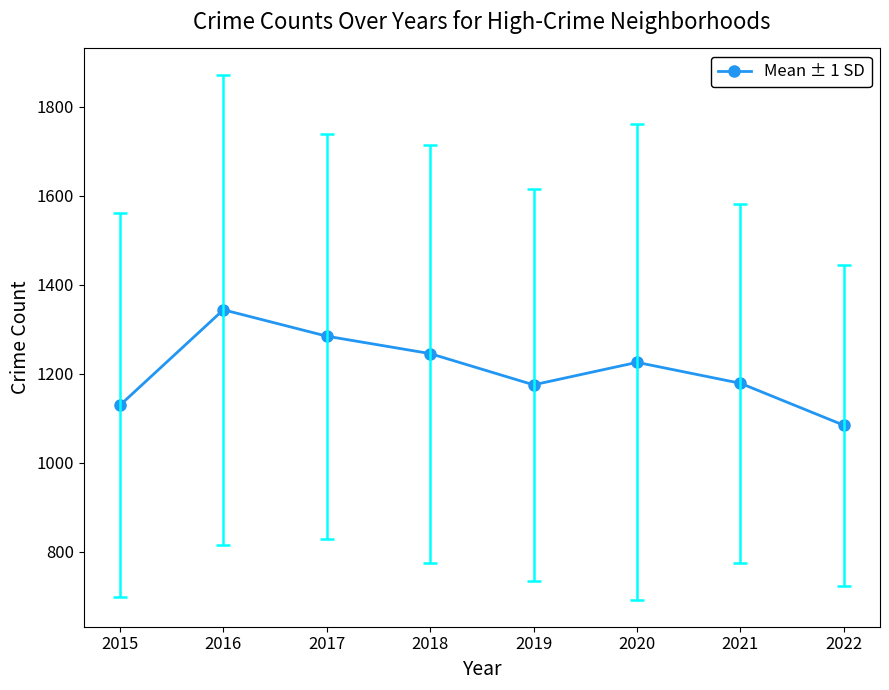

How many lines are shown in the chart?

1